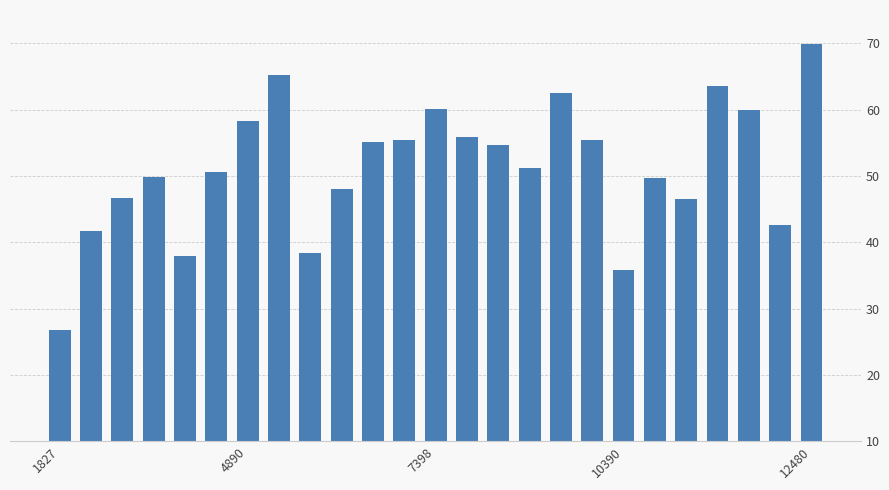

What is the smallest value displayed?

26.7